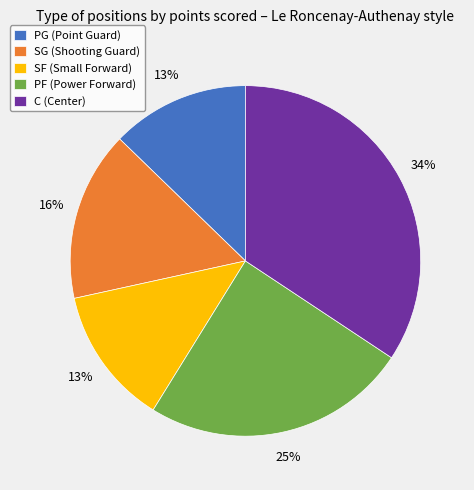

Approximately how many times larger is the value at PG (Point Guard) compared to SG (Shooting Guard)?

0.8